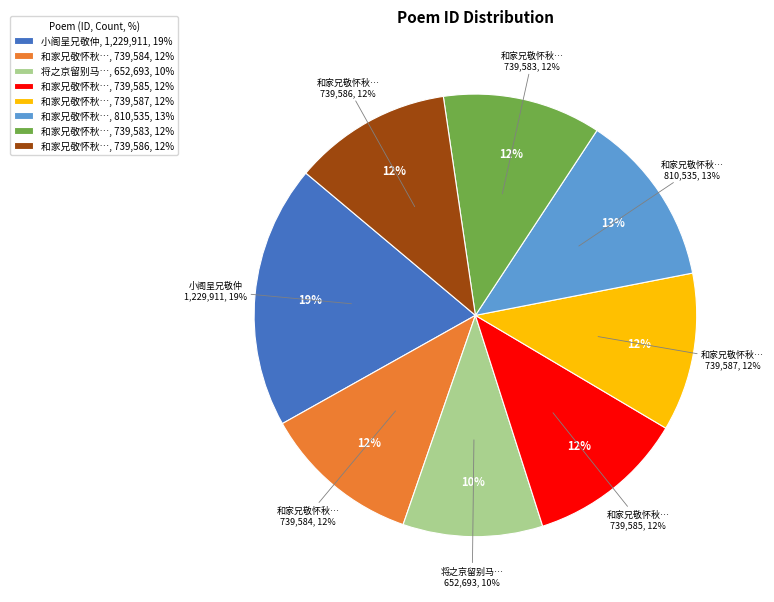

Combined, do 和家兄敬怀秋日閒居 and 和家兄敬怀秋日閒居 其一 account for over 50%?

No